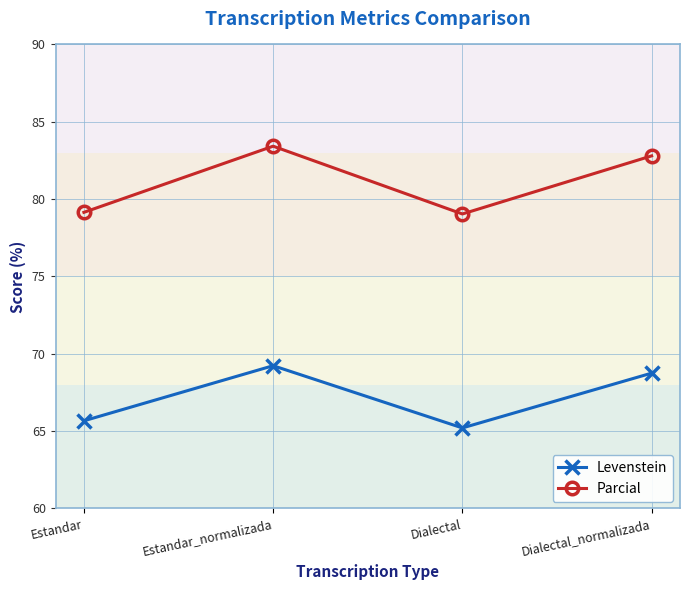

True or false: Levenstein and Parcial intersect in this chart.

False